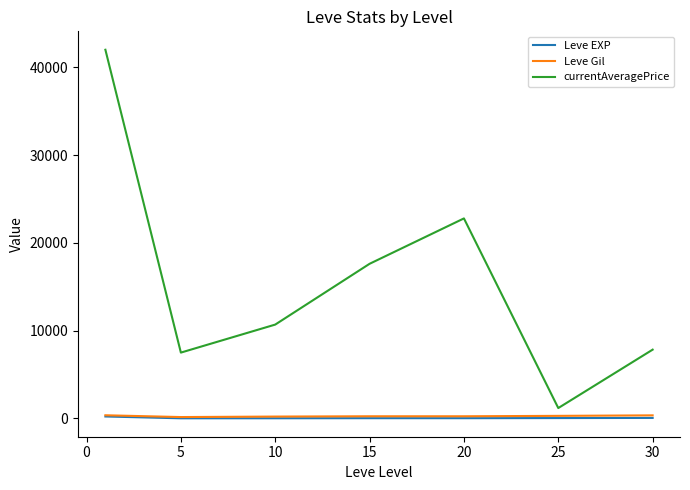

In currentAveragePrice, how many points are higher than both neighbors (excluding endpoints)?

1